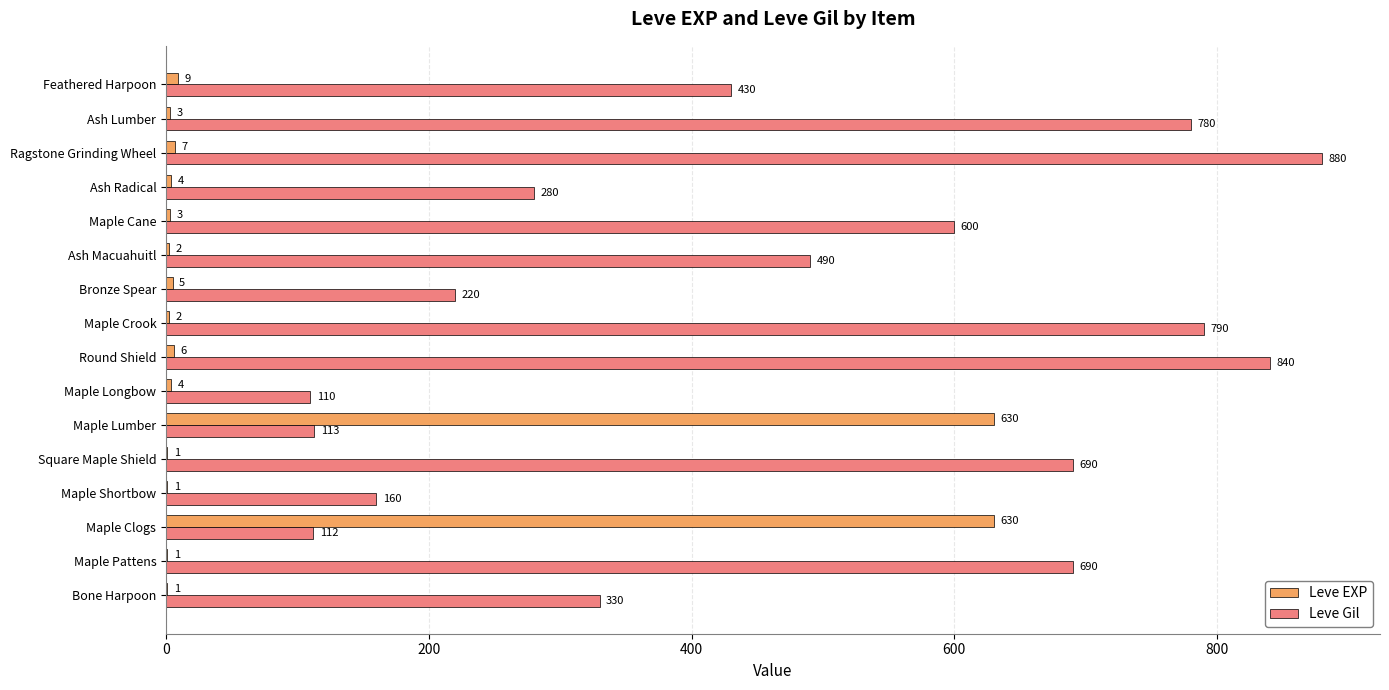

What is the highest value of the Leve EXP series?

630